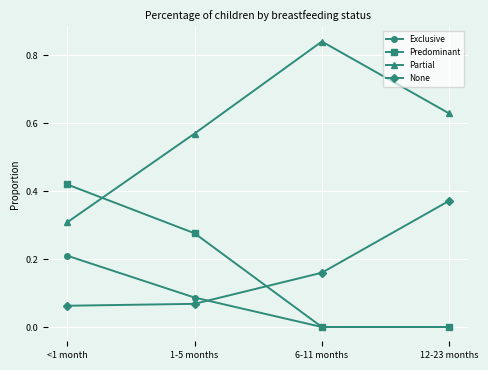

Which series has the largest total across all categories?

Partial